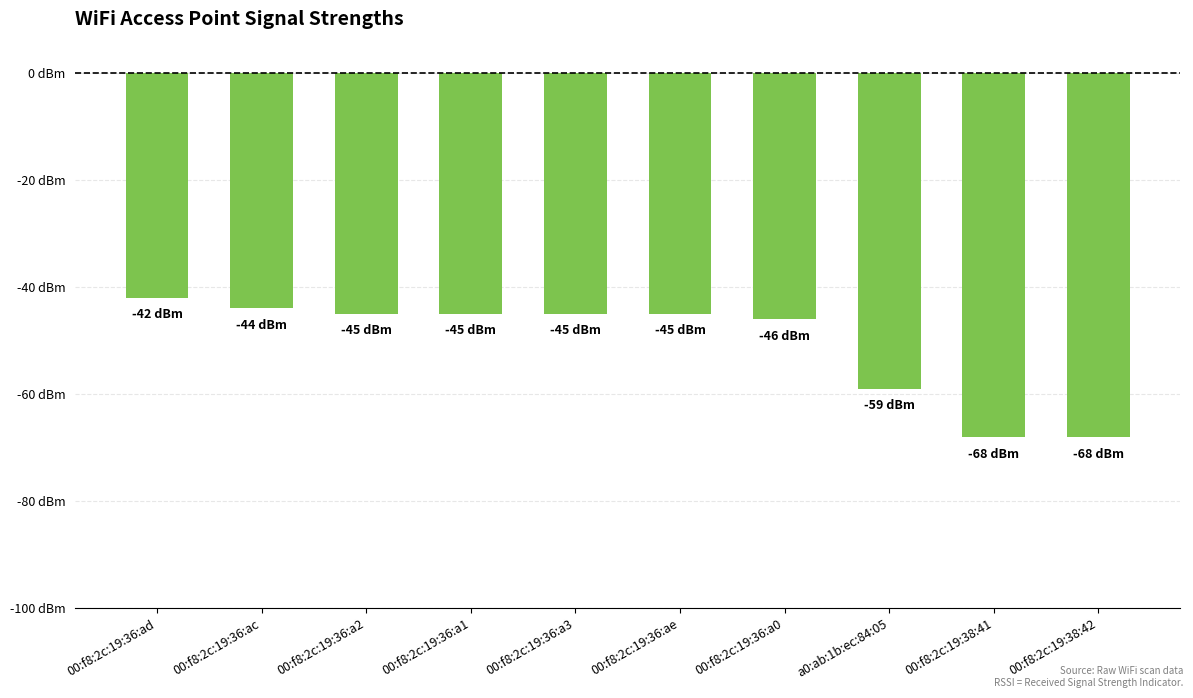

What is the value of the 8th bar from the left?

-59